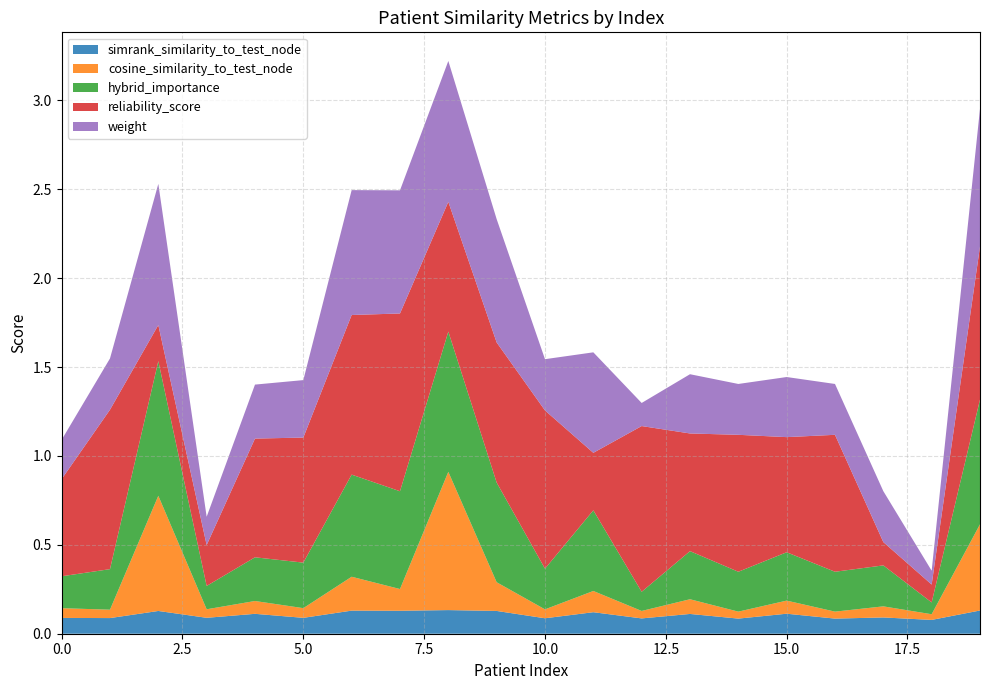

Reading left to right, list all the values displayed in this chart.

simrank_similarity_to_test_node: 0.1	0.1	0.1	0.1	0.1	0.1	0.1	0.1	0.1	0.1	0.1	0.1	0.1	0.1	0.1	0.1	0.1	0.1	0.1	0.1
cosine_similarity_to_test_node: 0.1	0.0	0.6	0.0	0.1	0.1	0.2	0.1	0.8	0.2	0.1	0.1	0.0	0.1	0.0	0.1	0.0	0.1	0.0	0.5
hybrid_importance: 0.2	0.2	0.8	0.1	0.2	0.3	0.6	0.6	0.8	0.6	0.2	0.5	0.1	0.3	0.2	0.3	0.2	0.2	0.1	0.7
reliability_score: 0.5	0.9	0.2	0.2	0.7	0.7	0.9	1.0	0.7	0.8	0.9	0.3	0.9	0.7	0.8	0.6	0.8	0.1	0.1	0.9
weight: 0.2	0.3	0.8	0.2	0.3	0.3	0.7	0.7	0.8	0.7	0.3	0.6	0.1	0.3	0.3	0.3	0.3	0.3	0.1	0.8